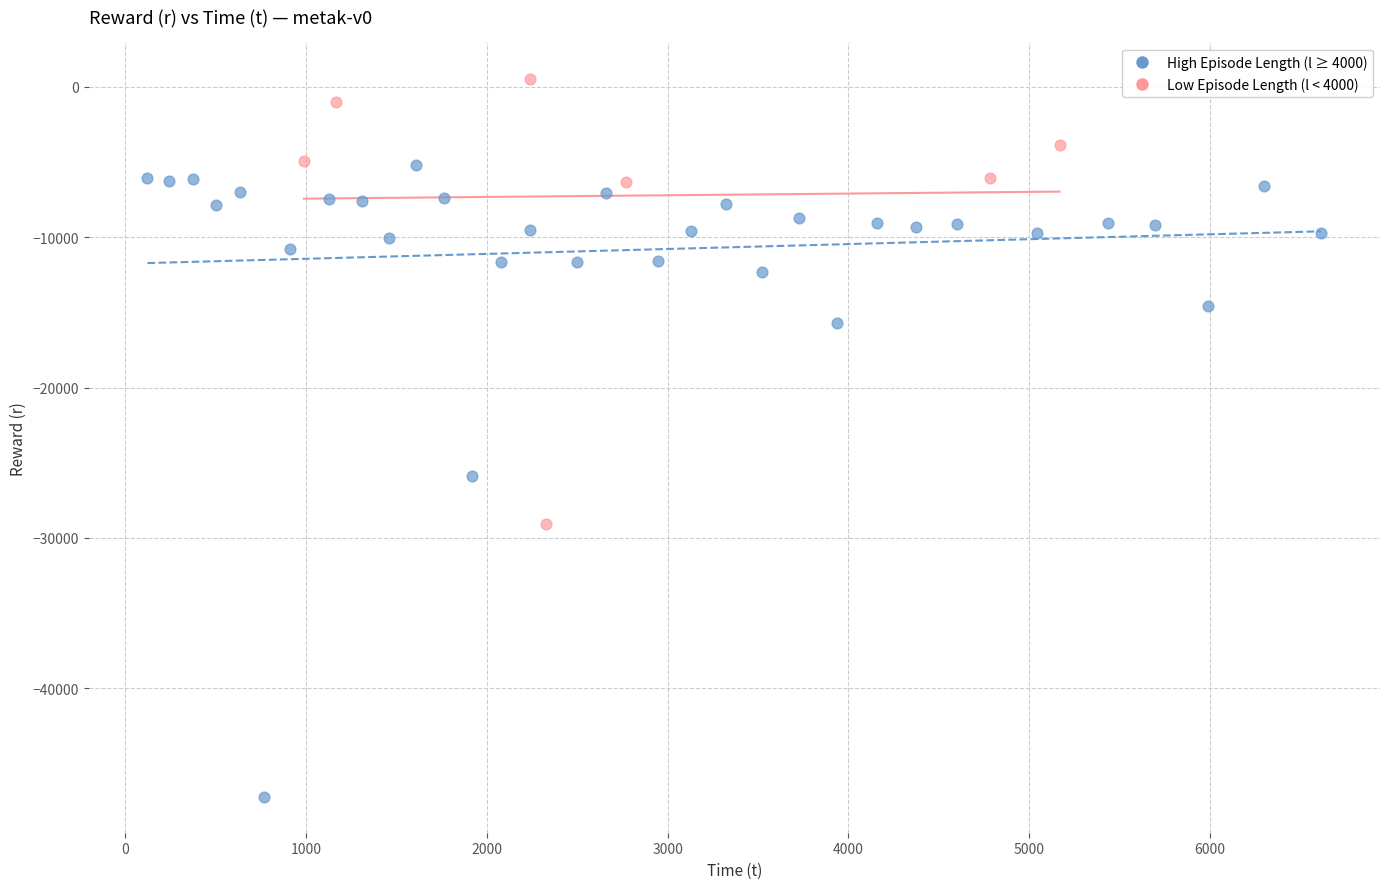

Which series reaches the minimum Y coordinate?

High Episode Length (l ≥ 4000)